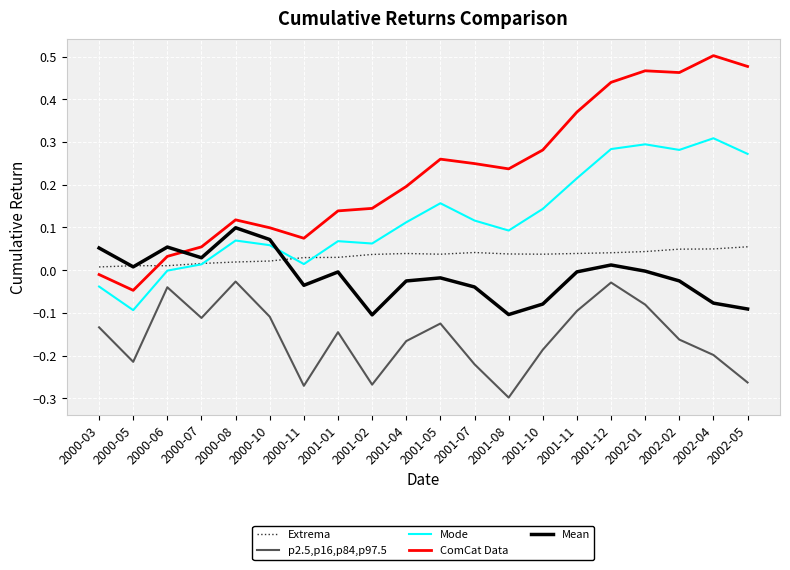

Which category has the lowest value in the p2.5,p16,p84,p97.5 series?

2001-08